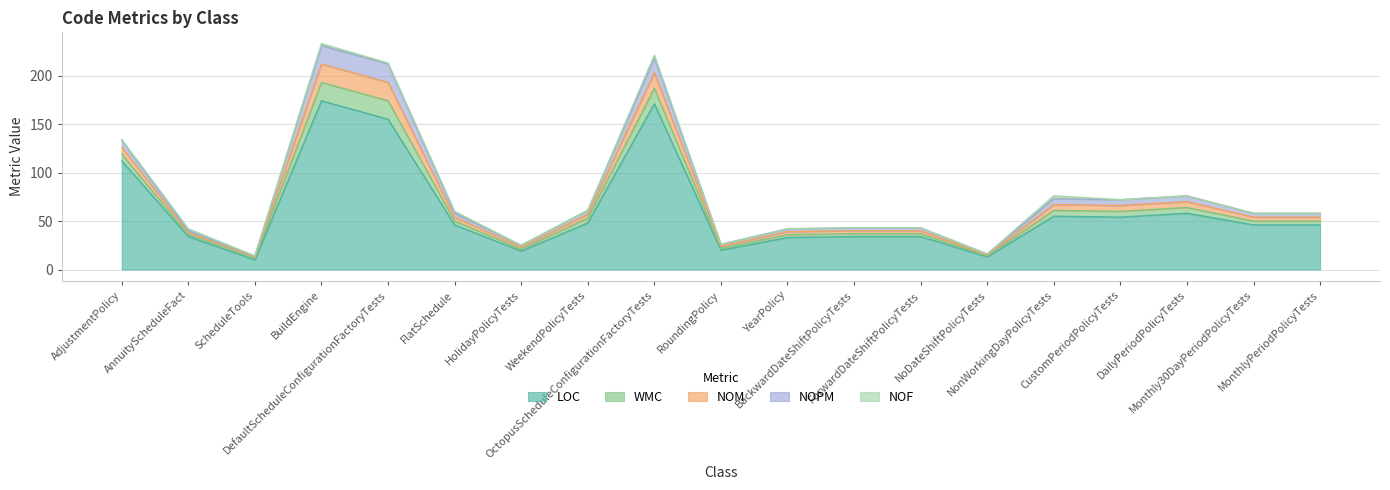

True or false: WMC and LOC intersect in this chart.

False